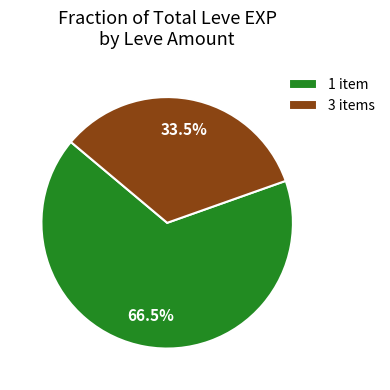

What is the majority slice?

1 item